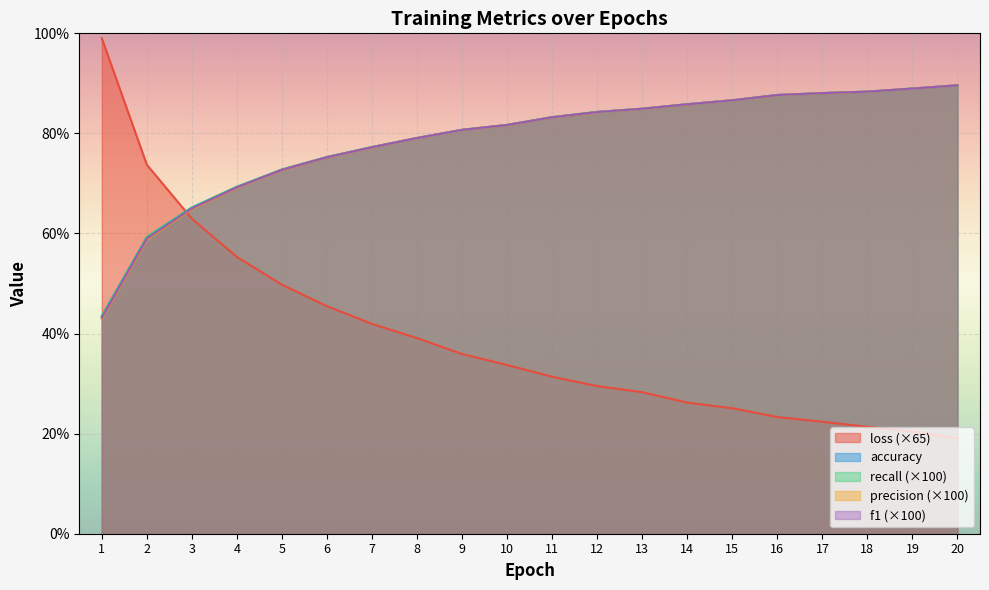

How many lines are shown in the chart?

5